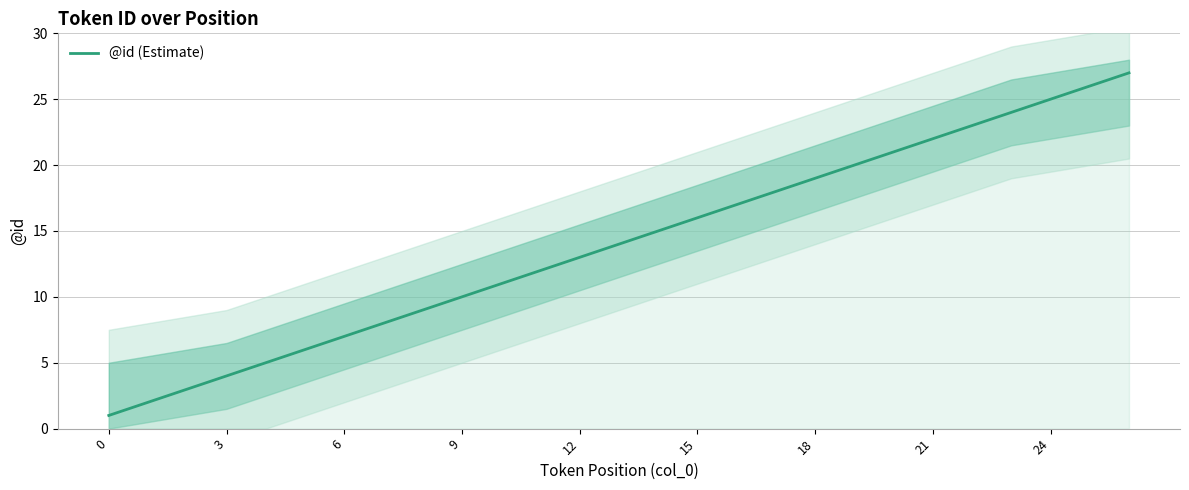

Count the number of categories in the chart.

27